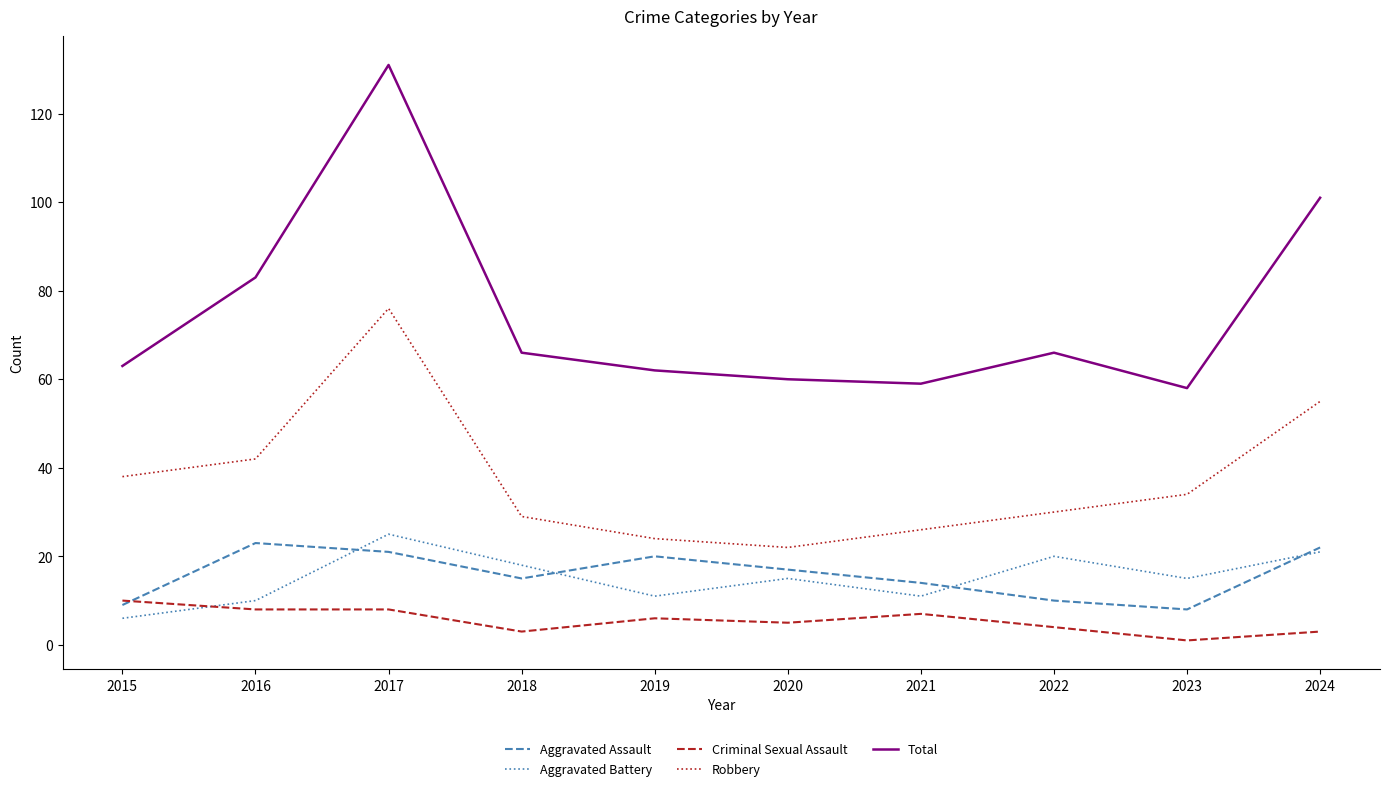

Which series has the largest range (max minus min)?

Total